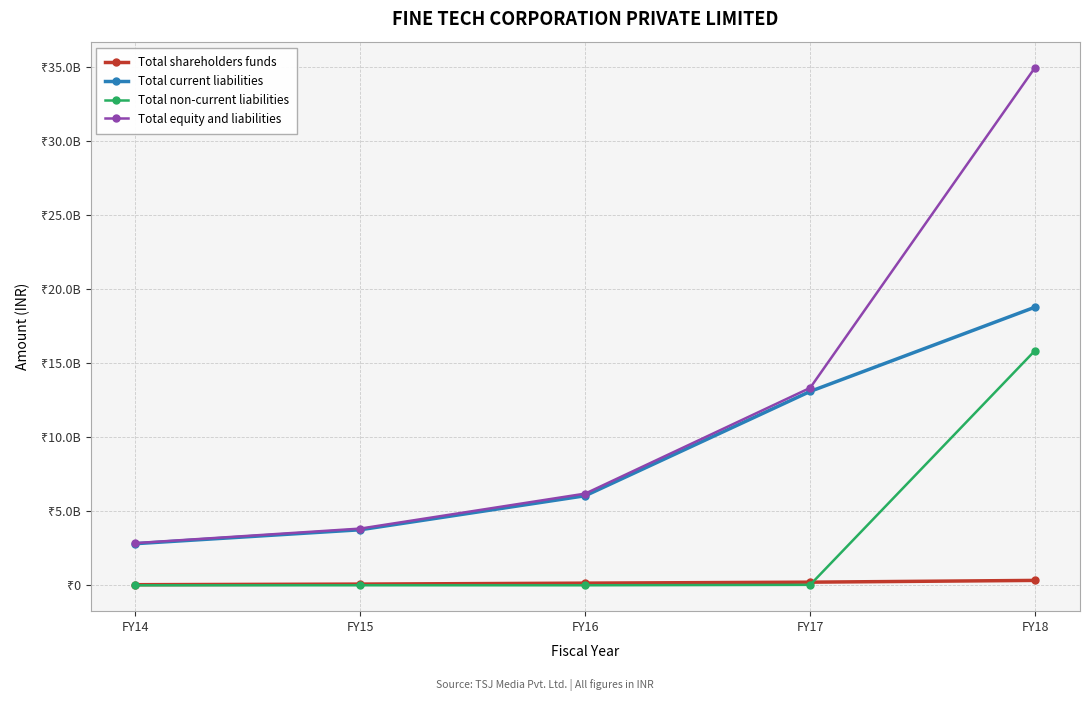

Which label corresponds to the largest value in the chart?

FY18